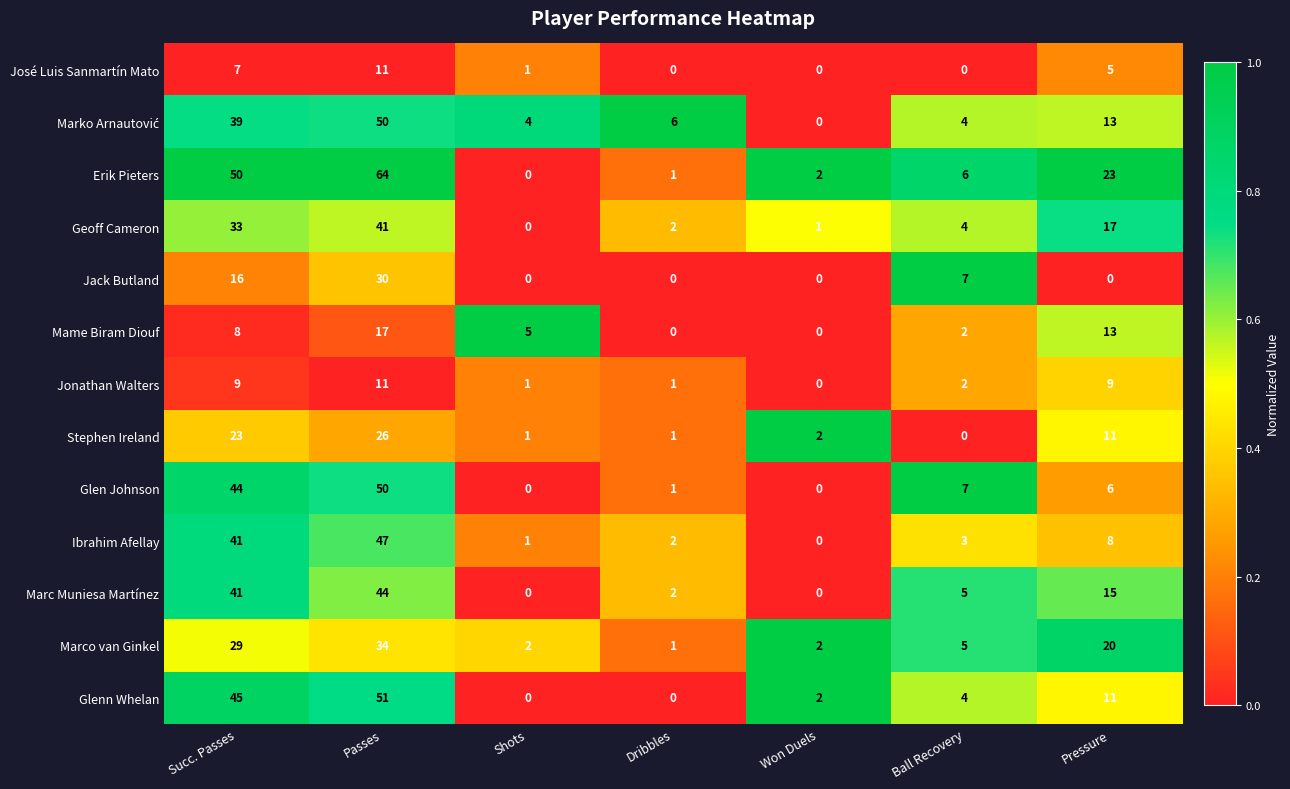

At how many categories does at least one series exceed 0?

7